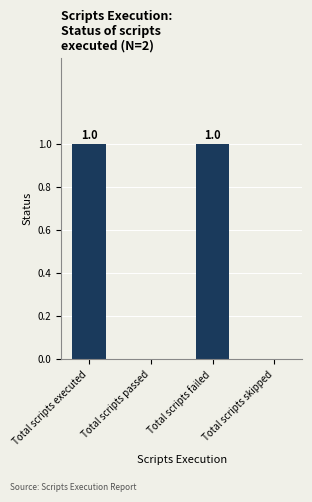

Which has a higher value, Total scripts skipped or Total scripts executed?

Total scripts executed